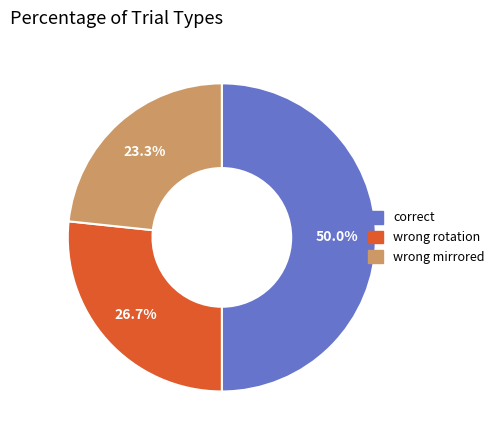

Rank the categories by value from highest to lowest.

correct, wrong rotation, wrong mirrored